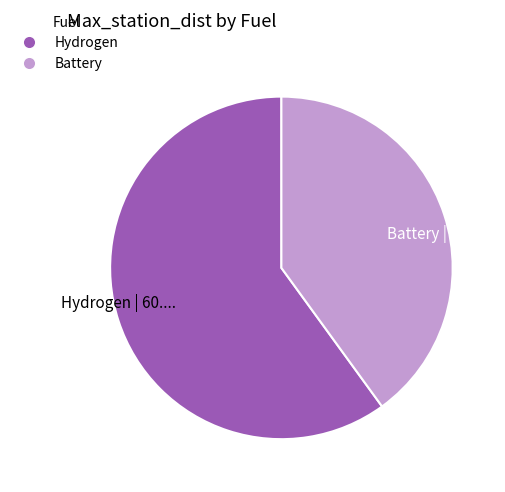

Between Battery and Hydrogen, which is larger?

Hydrogen